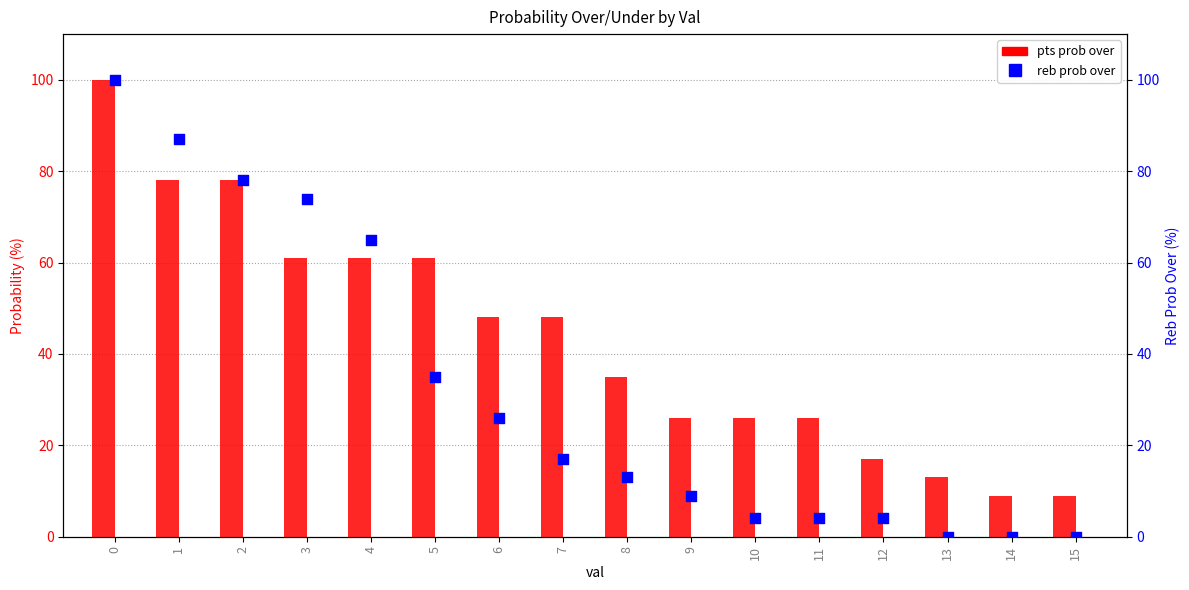

What are all the series names shown in the legend?

pts prob over, reb prob over